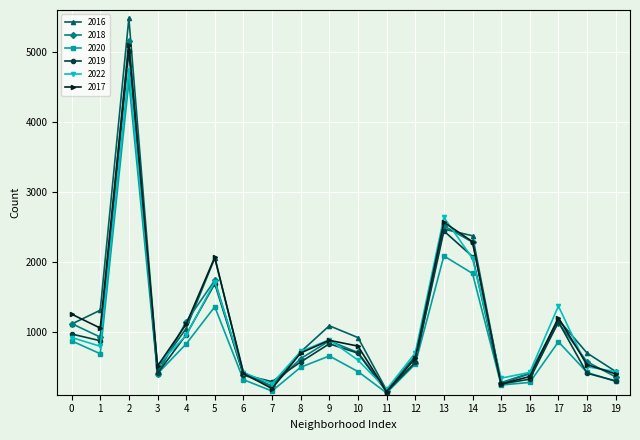

Which series ends up on top after the final intersection of 2019 and 2017?

2017